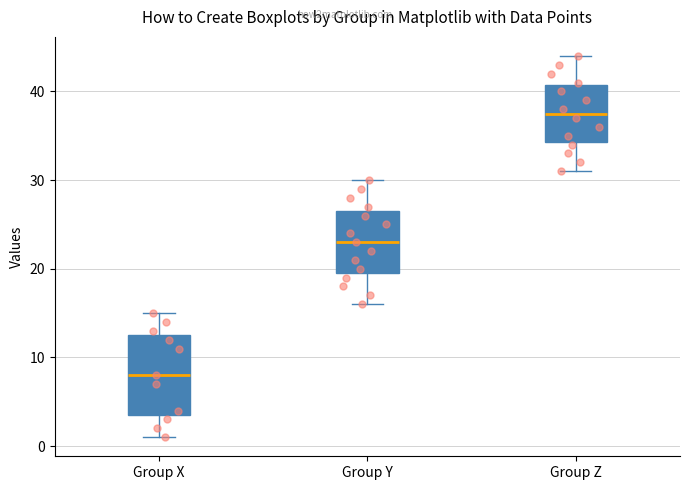

Reading left to right, read every box against the y-axis: the position of its median line, the range the box covers, and the ends of its whiskers. The values are not printed on the chart, so give them approximately, as read against the axis.

Group X: median 8, box 4 to 13, whiskers 1 to 15
Group Y: median 23, box 20 to 27, whiskers 16 to 30
Group Z: median 38, box 34 to 41, whiskers 31 to 44